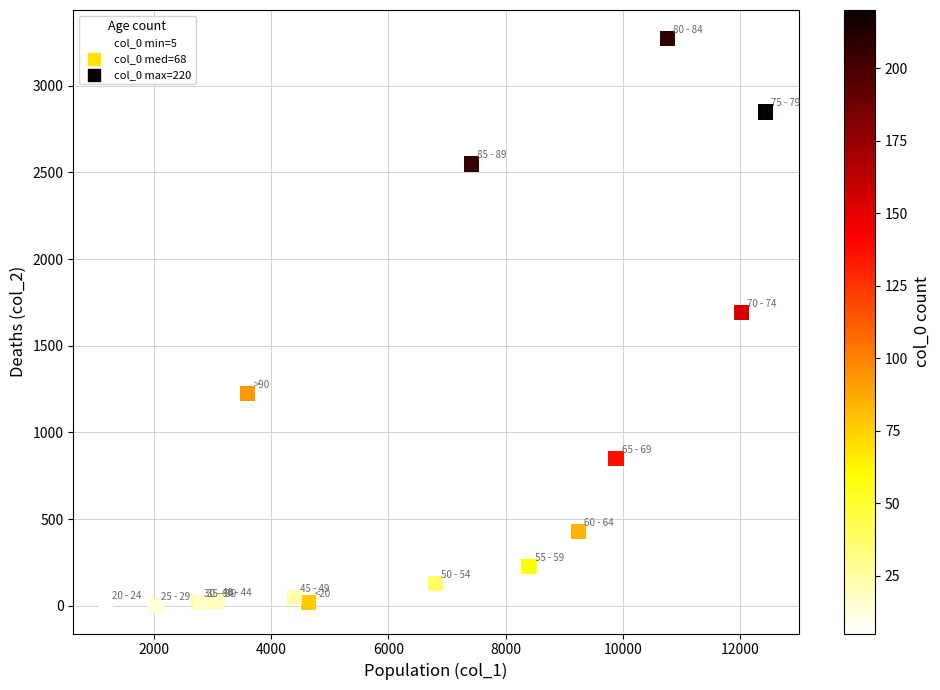

What Y value in the scatter plot is closest to 1638?

1690